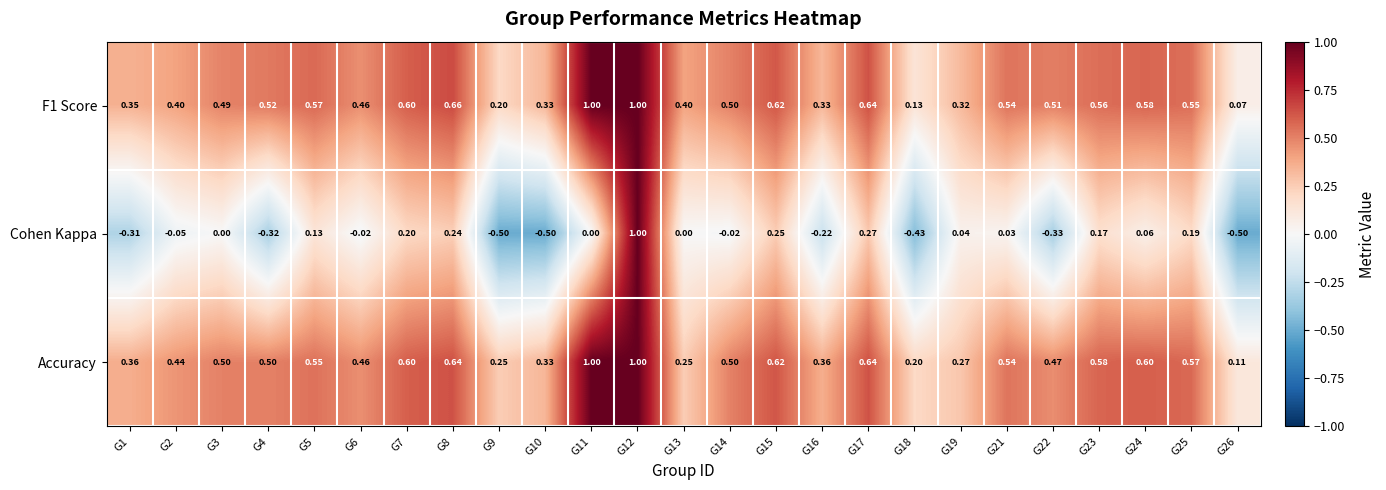

Between G3 and G17, which series saw the biggest shift?

Cohen Kappa